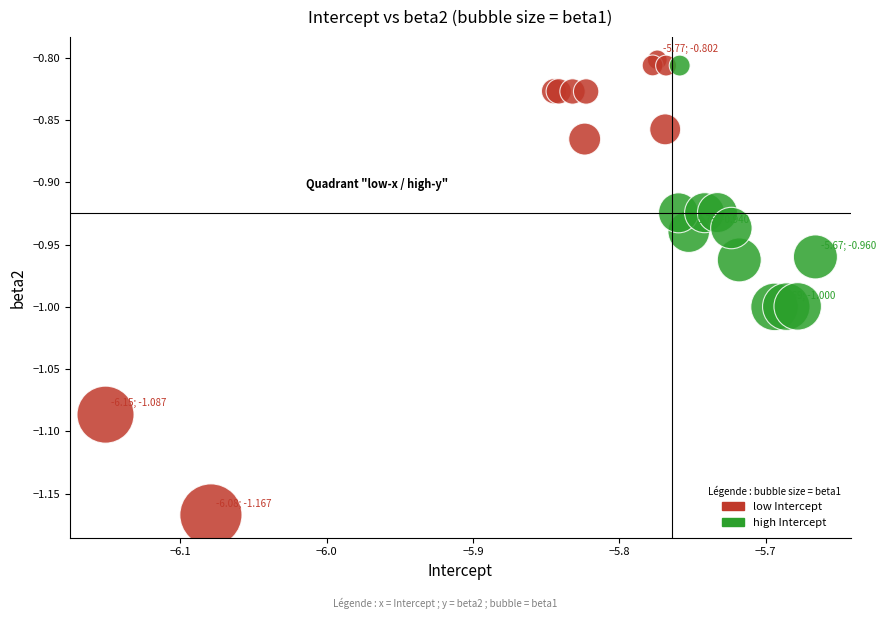

Which series has the largest Y range (max minus min)?

low Intercept